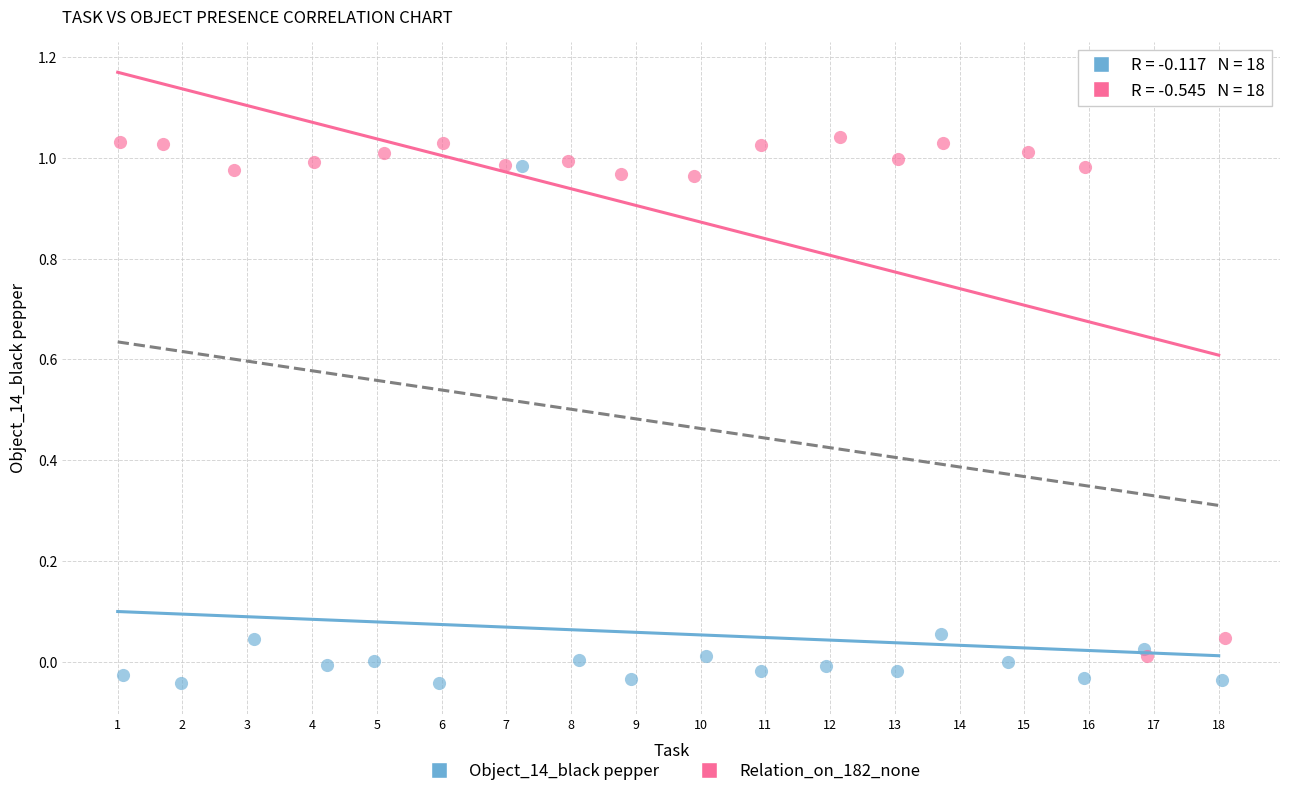

Which series reaches the minimum Y coordinate?

Object_14_black pepper